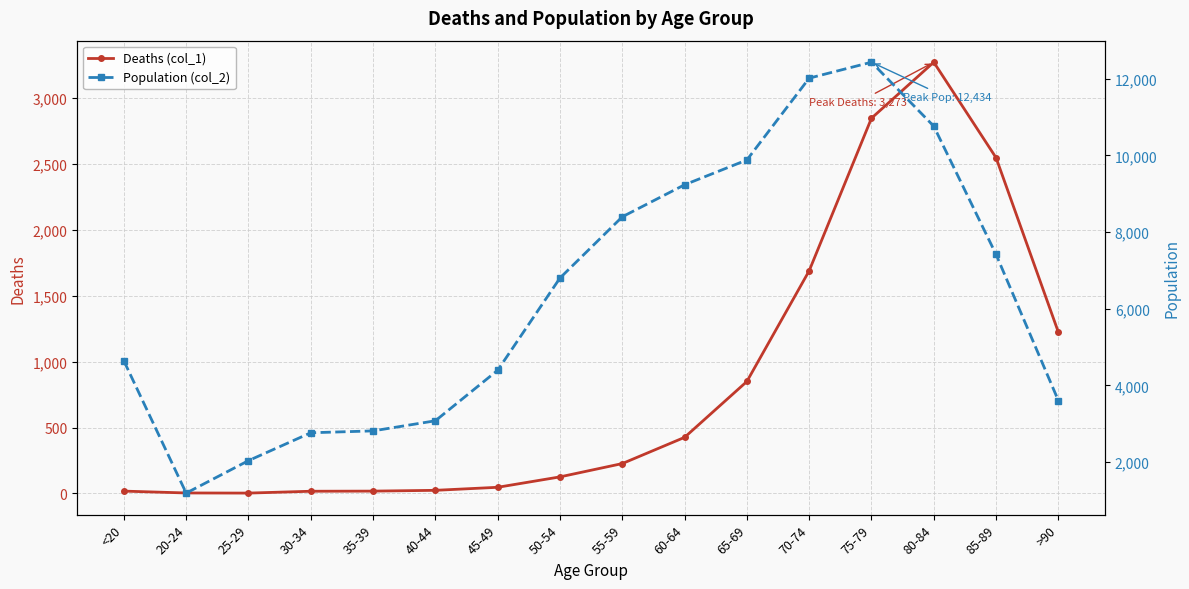

True or false: Deaths (col_1) and Population (col_2) cross at least once.

False